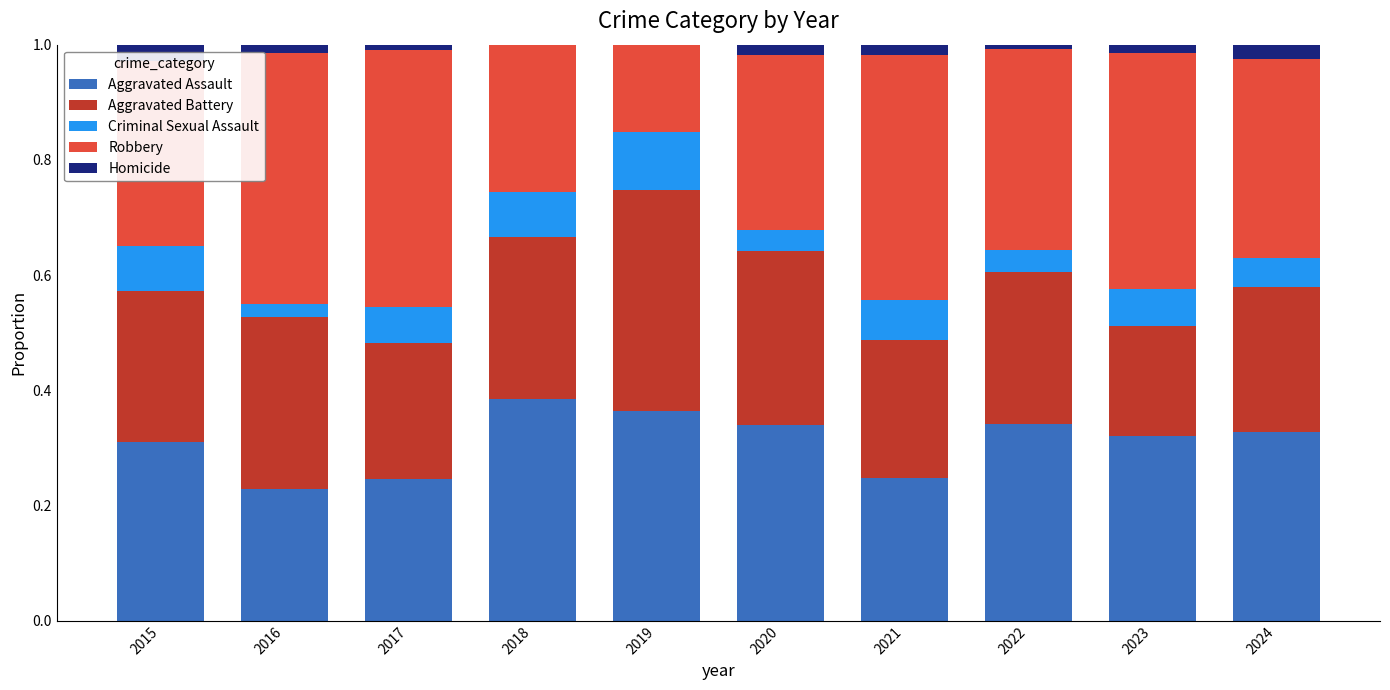

At which label does Aggravated Assault reach its peak?

2018